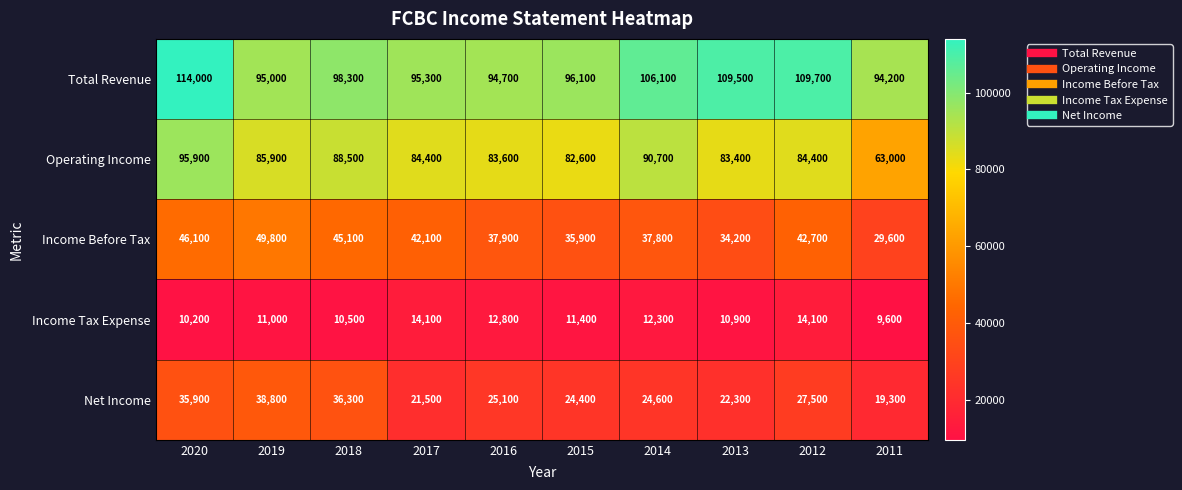

What is the lowest value of the Income Tax Expense series?

9600